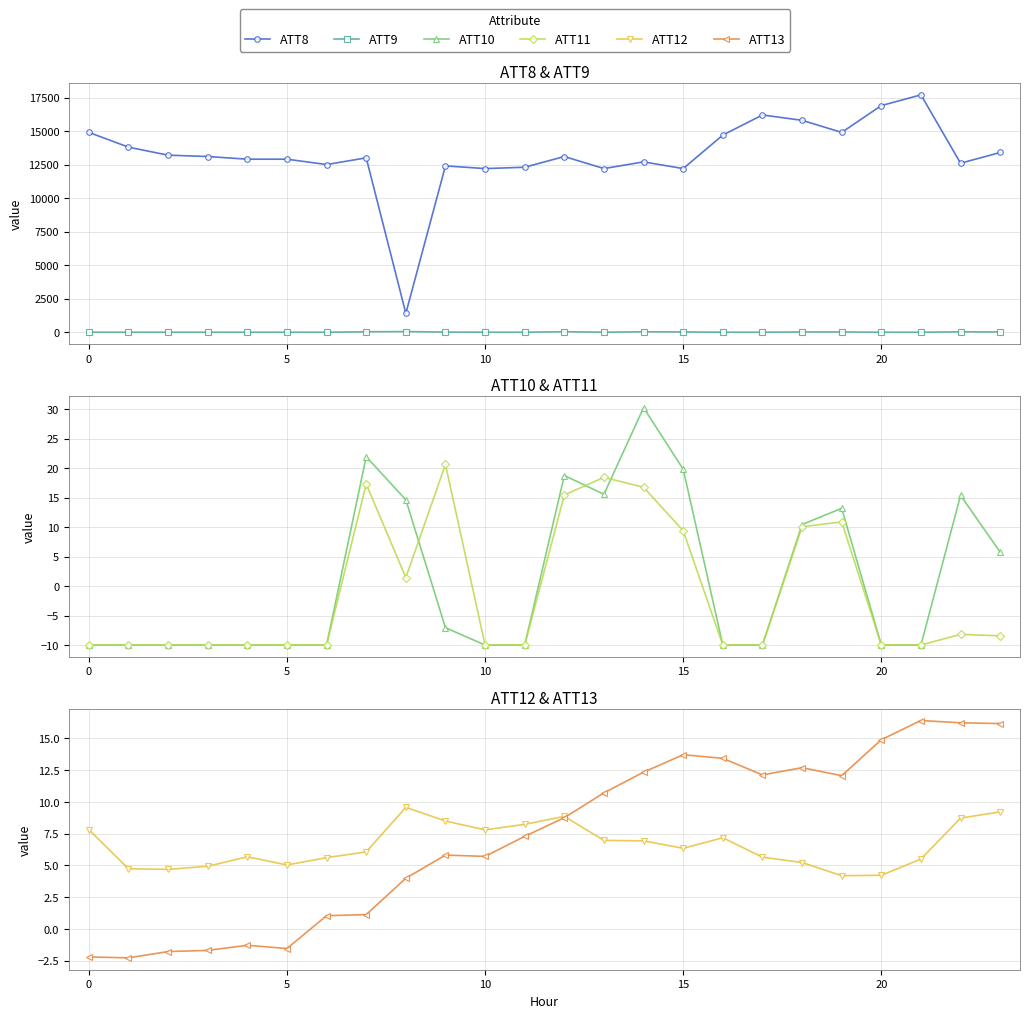

Where is the first local maximum for ATT9?

8